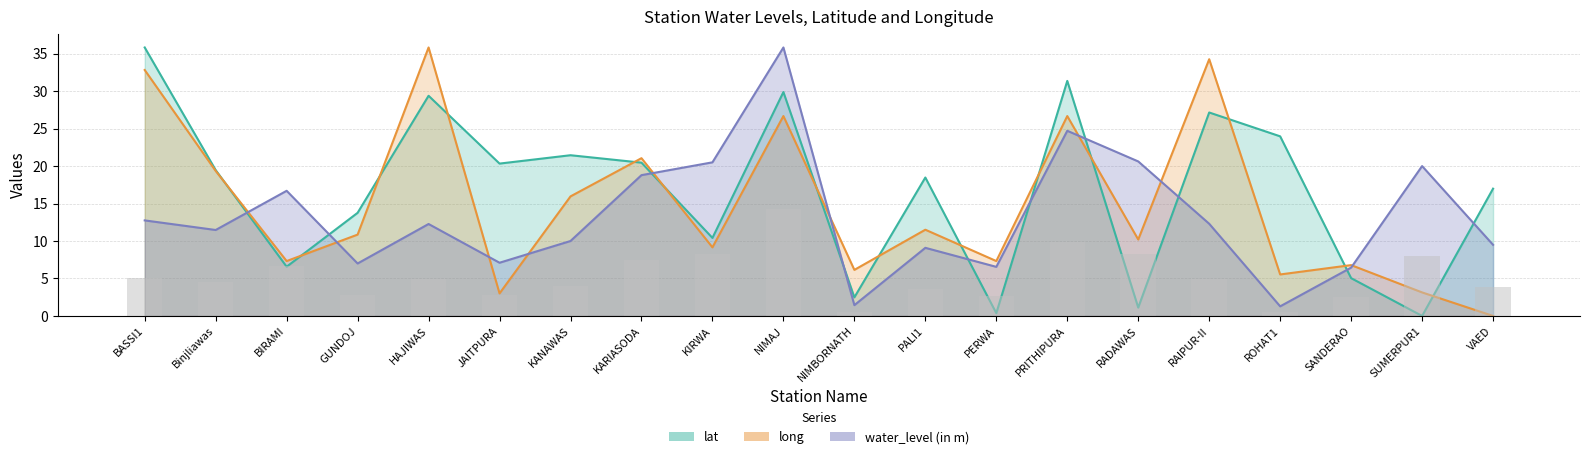

The lat series shows 20.3 at JAITPURA. True or false?

True